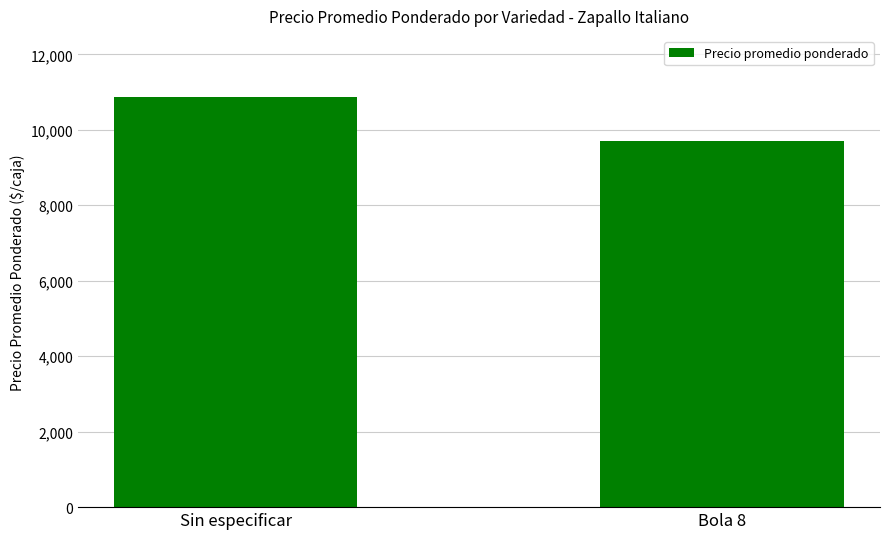

Where is the data nearest to the value 10280?

Bola 8